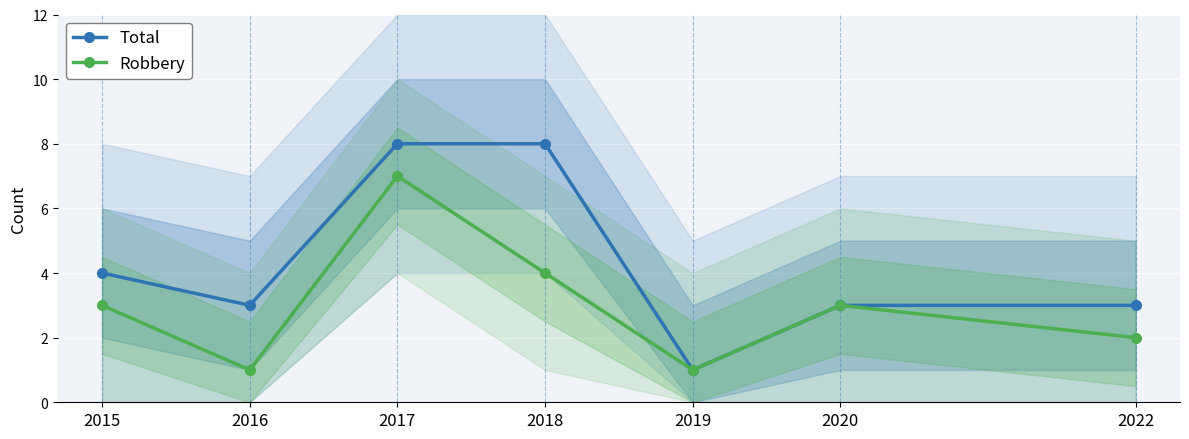

What is the maximum value for Total?

8